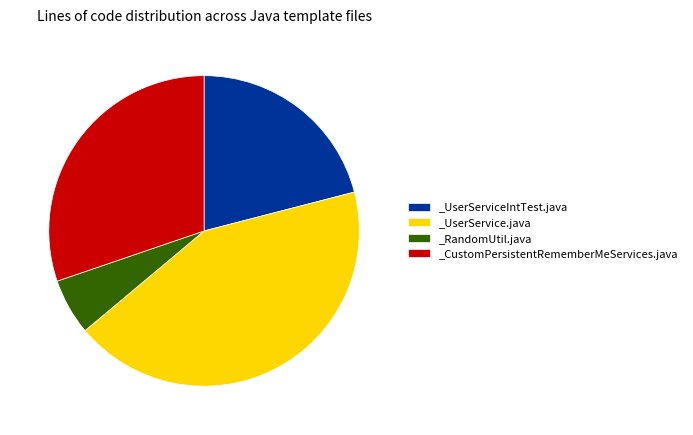

Do _CustomPersistentRememberMeServices.java and _RandomUtil.java together represent more than half of the pie?

No